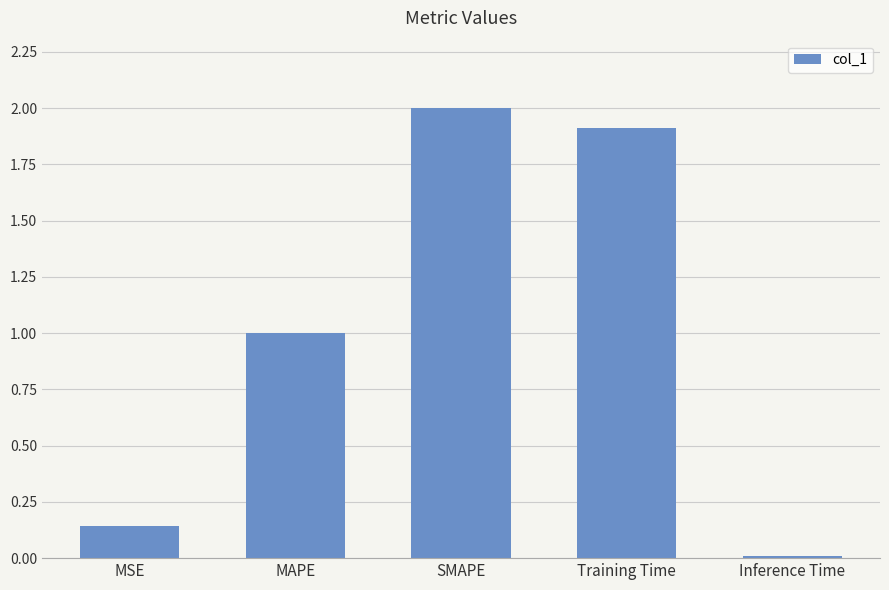

What is the difference between the values at Inference Time and SMAPE?

2.0